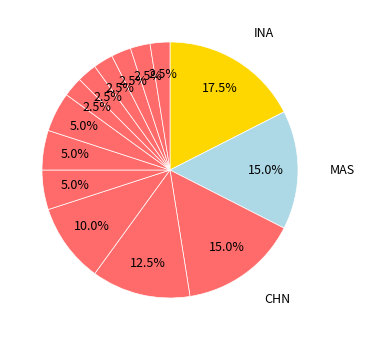

Rank the categories by value from lowest to highest.

DEN, TPE, RUS, POL, NED, AUT, THA, ENG, GER, JPN, KOR, CHN, MAS, INA